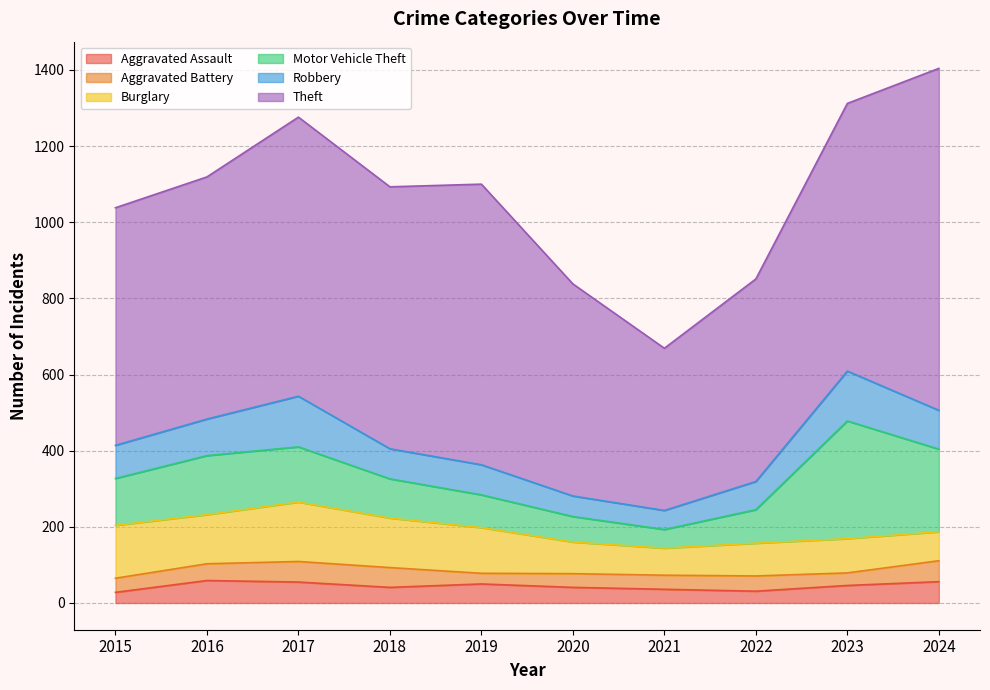

How many interior local valleys does the Robbery series have?

1